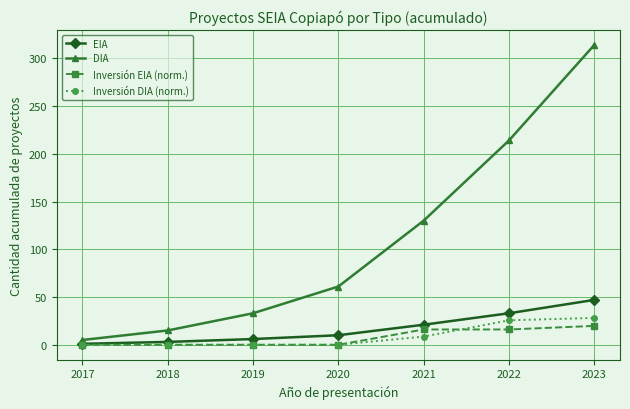

True or false: Inversión DIA (norm.) and Inversión EIA (norm.) cross at least once.

True